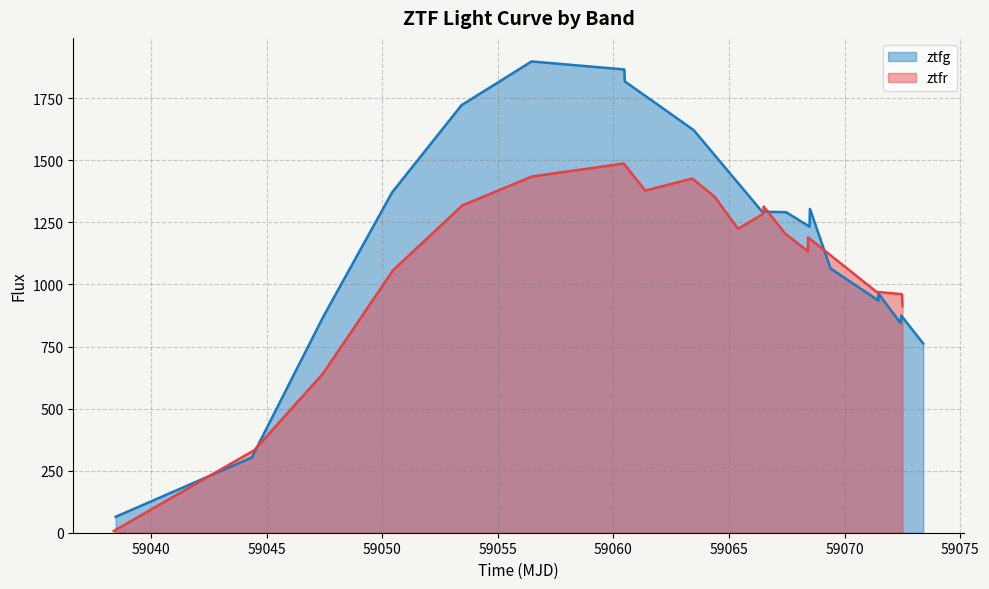

How many distinct data groups are displayed?

2